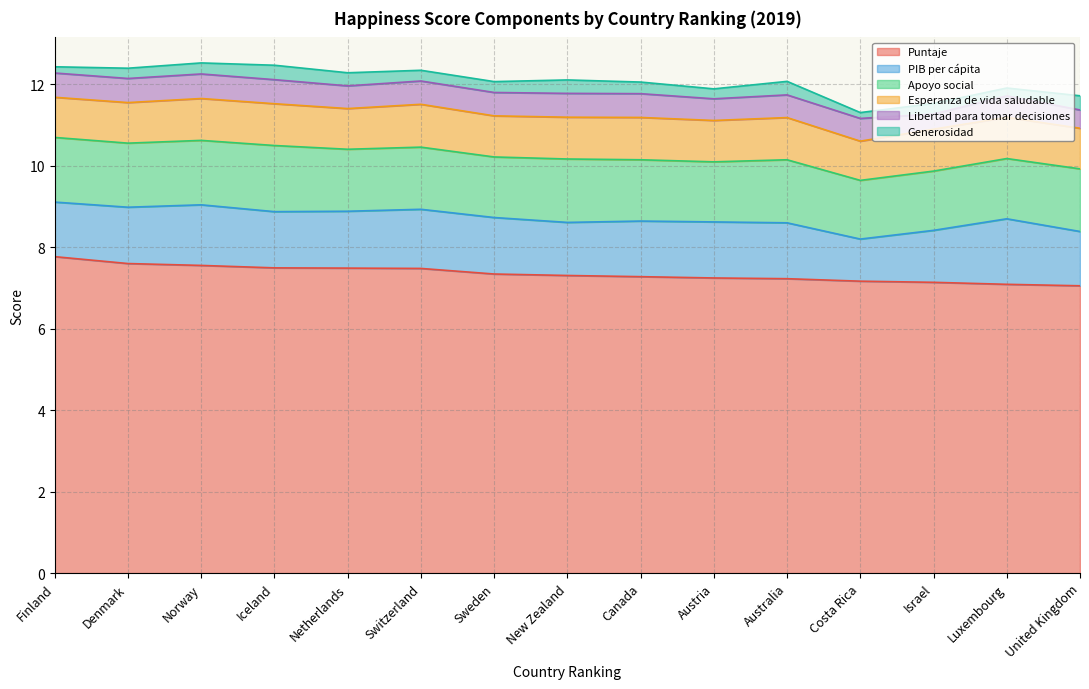

Is it true that Generosidad equals 0.3 at Austria?

False